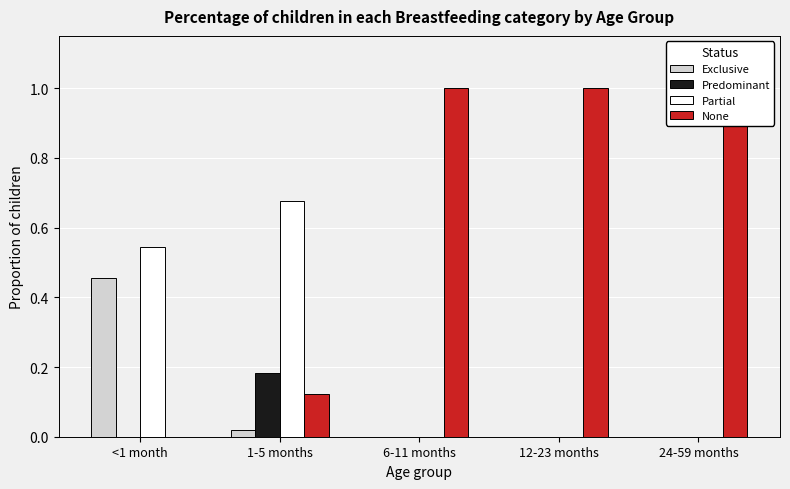

How many Predominant values are between 0 and 1?

5